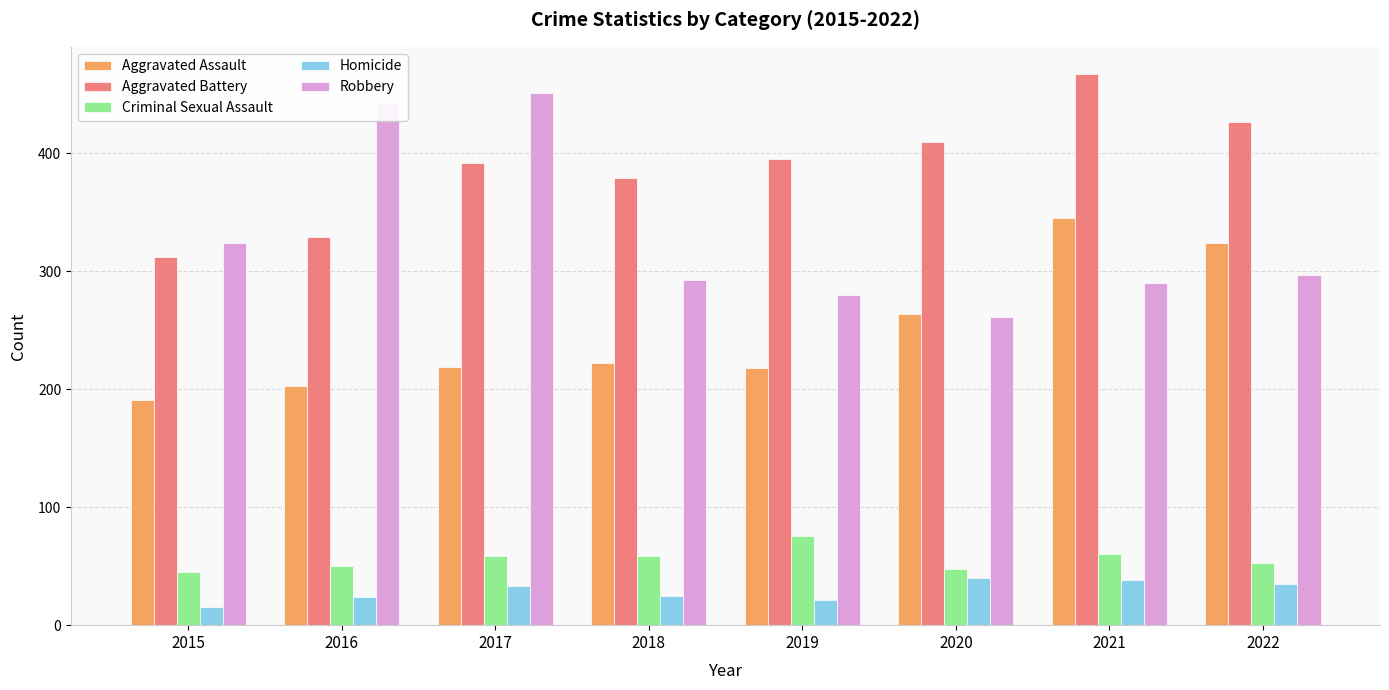

What is the minimum value for Criminal Sexual Assault?

45